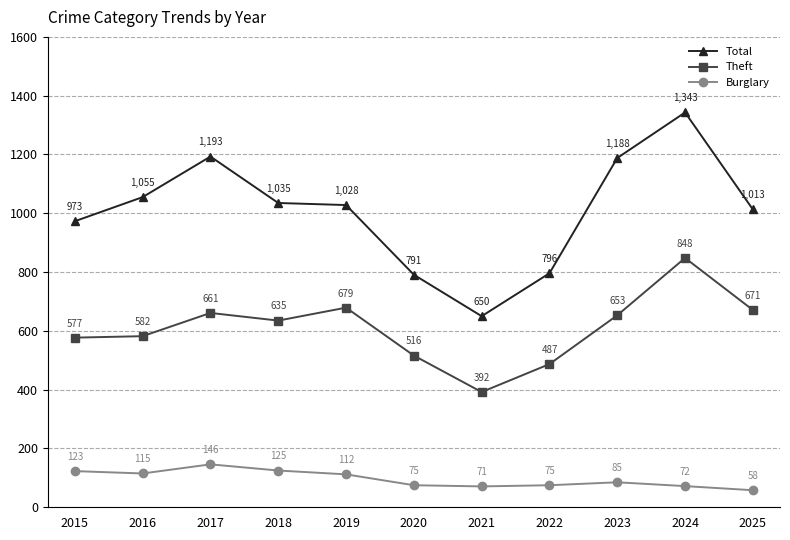

What is the maximum value for Theft?

848